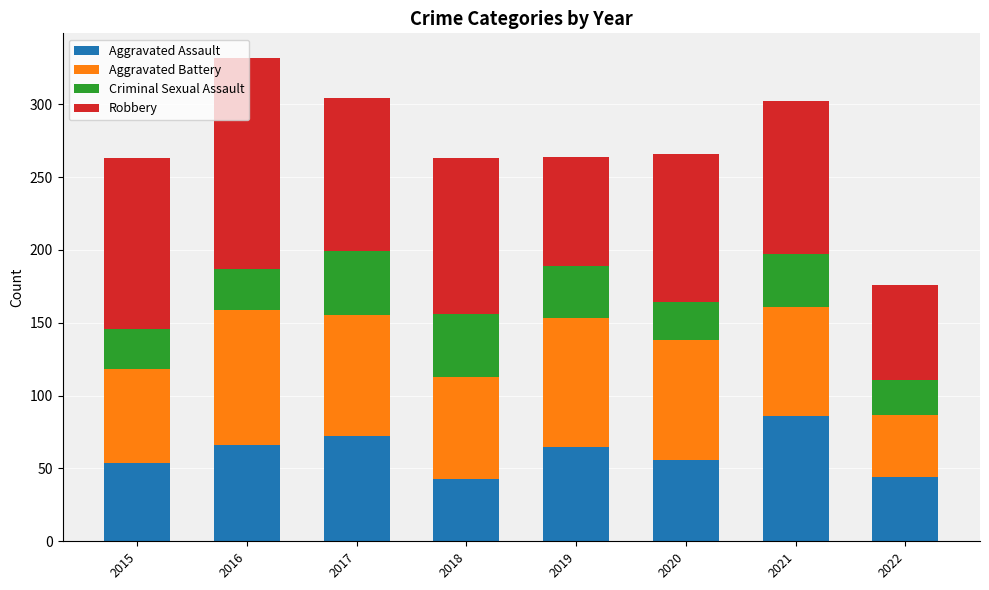

Which category has the highest value in the Aggravated Assault series?

2021